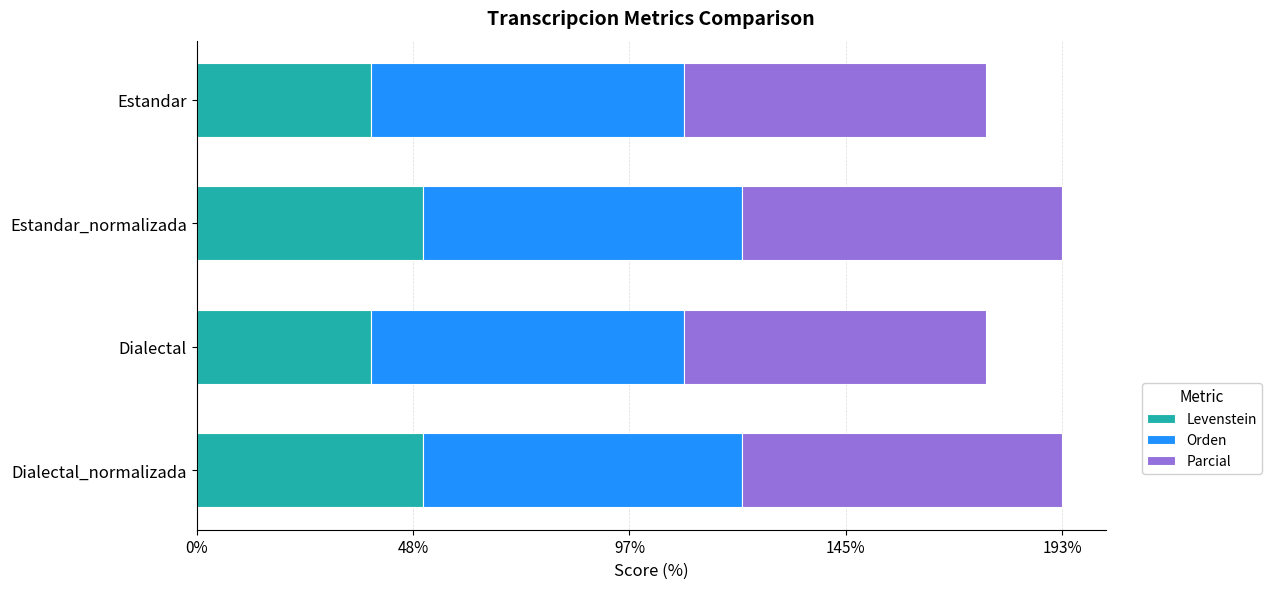

Is it true that Levenstein equals 50.7 at Estandar_normalizada?

True